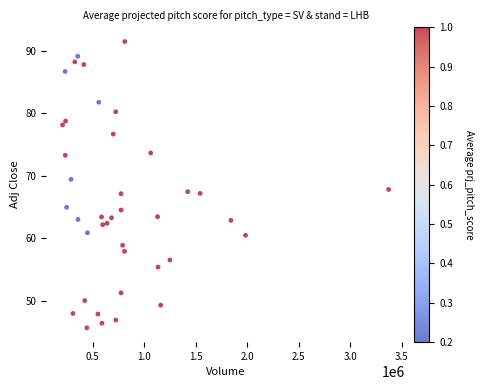

What is the range of X values (max minus min)?

3167557.0